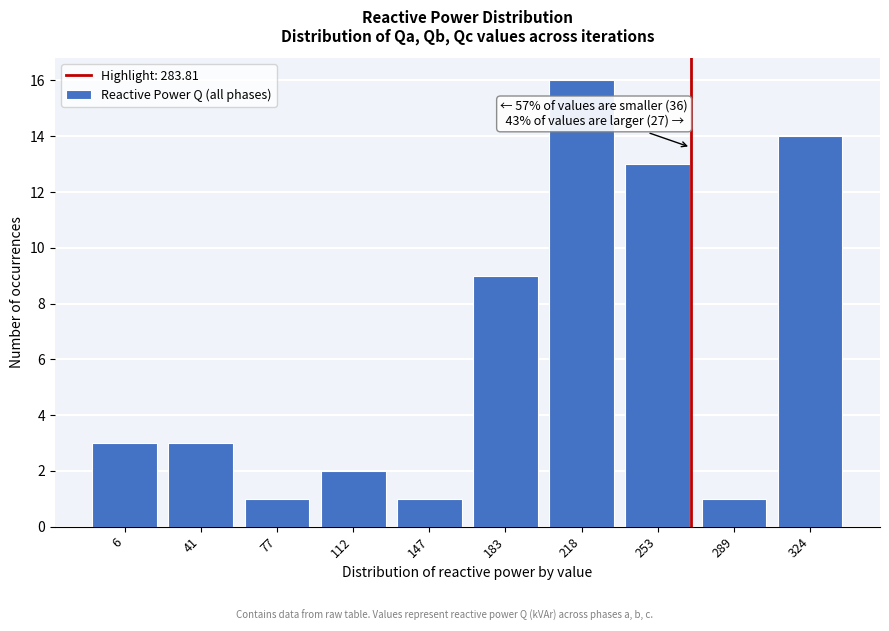

Reading left to right, extract all data points from this chart.

3	3	1	2	1	9	16	13	1	14